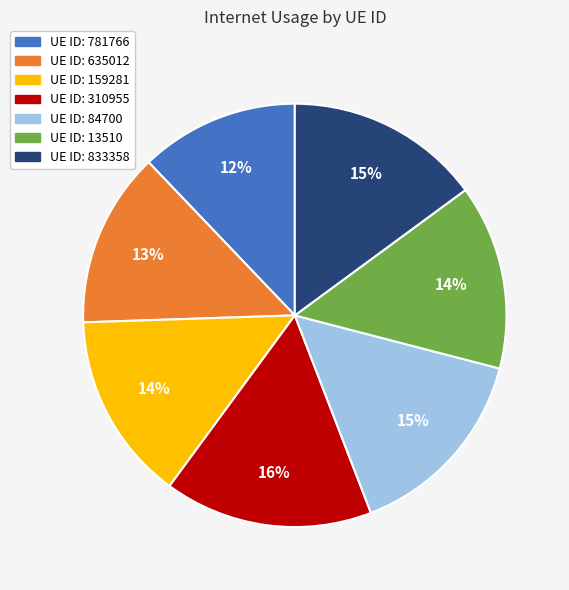

To the nearest percent, what is the average slice percentage?

14%